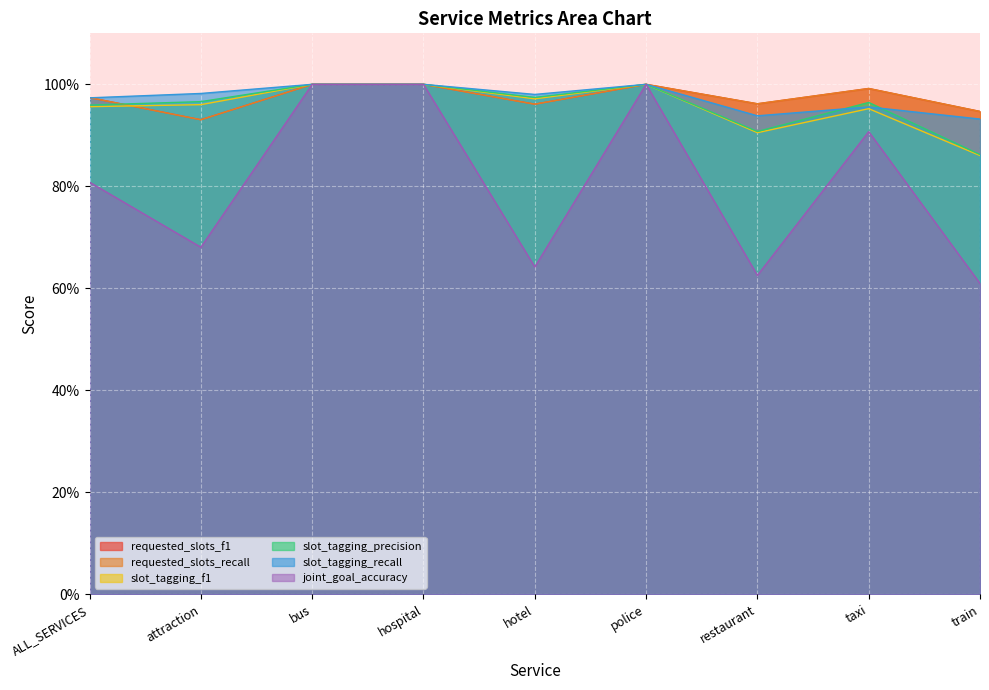

Is the value of joint_goal_accuracy at attraction greater than the value of requested_slots_recall at police?

No